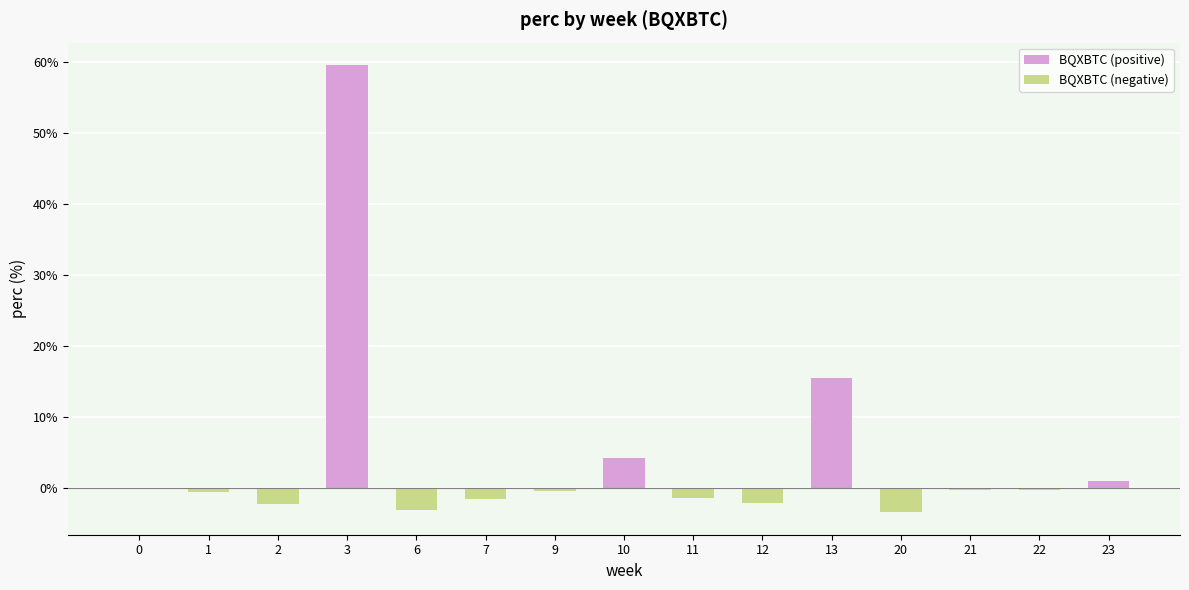

True or false: the data shows -0.2 at 21.

True